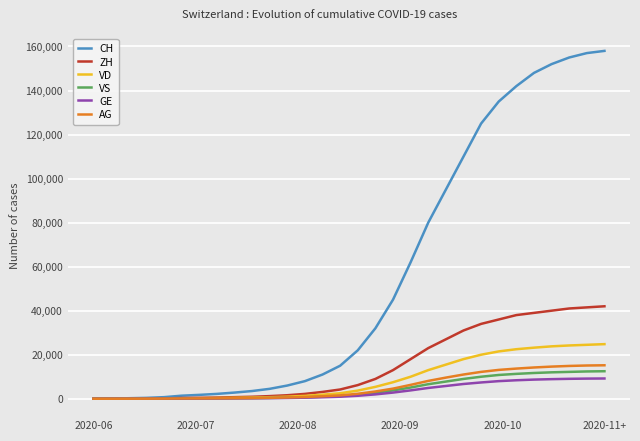

What is the maximum value for GE?

9200